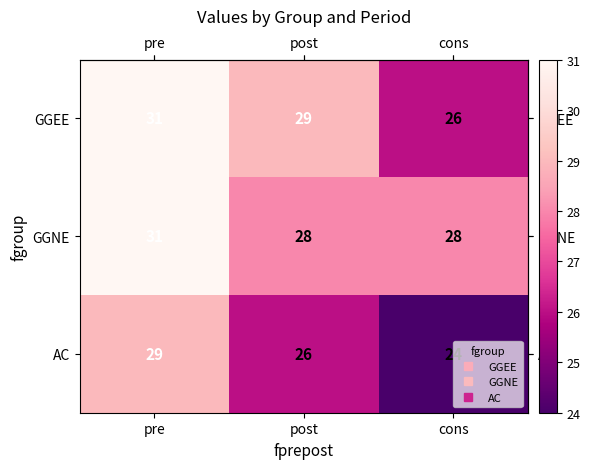

Where does the GGEE series first go above 29?

pre